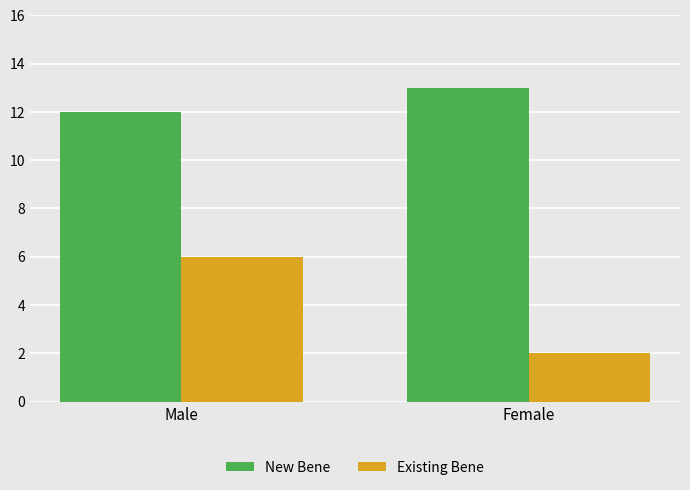

How many values in the Existing Bene series are below 6?

1